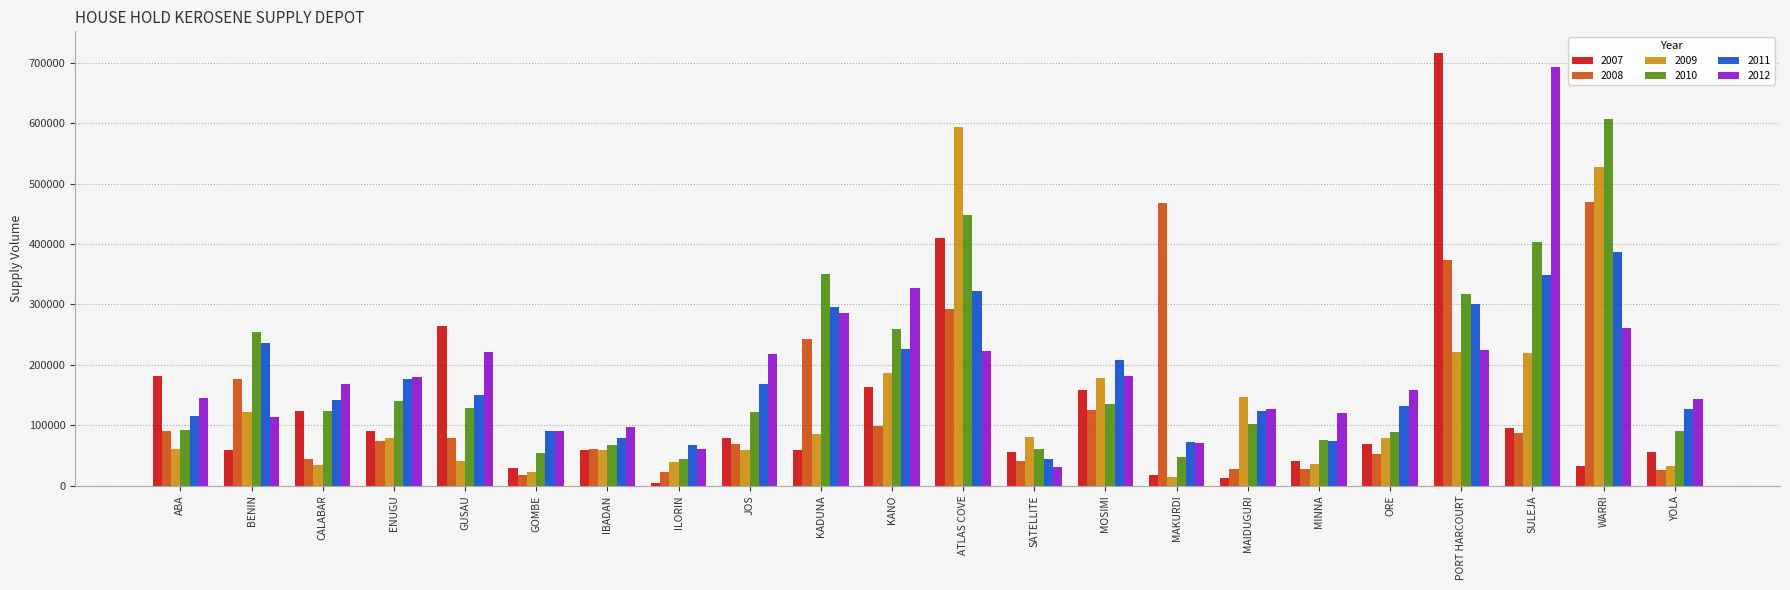

Rank the series by their maximum value, from highest to lowest.

2007, 2012, 2010, 2009, 2008, 2011